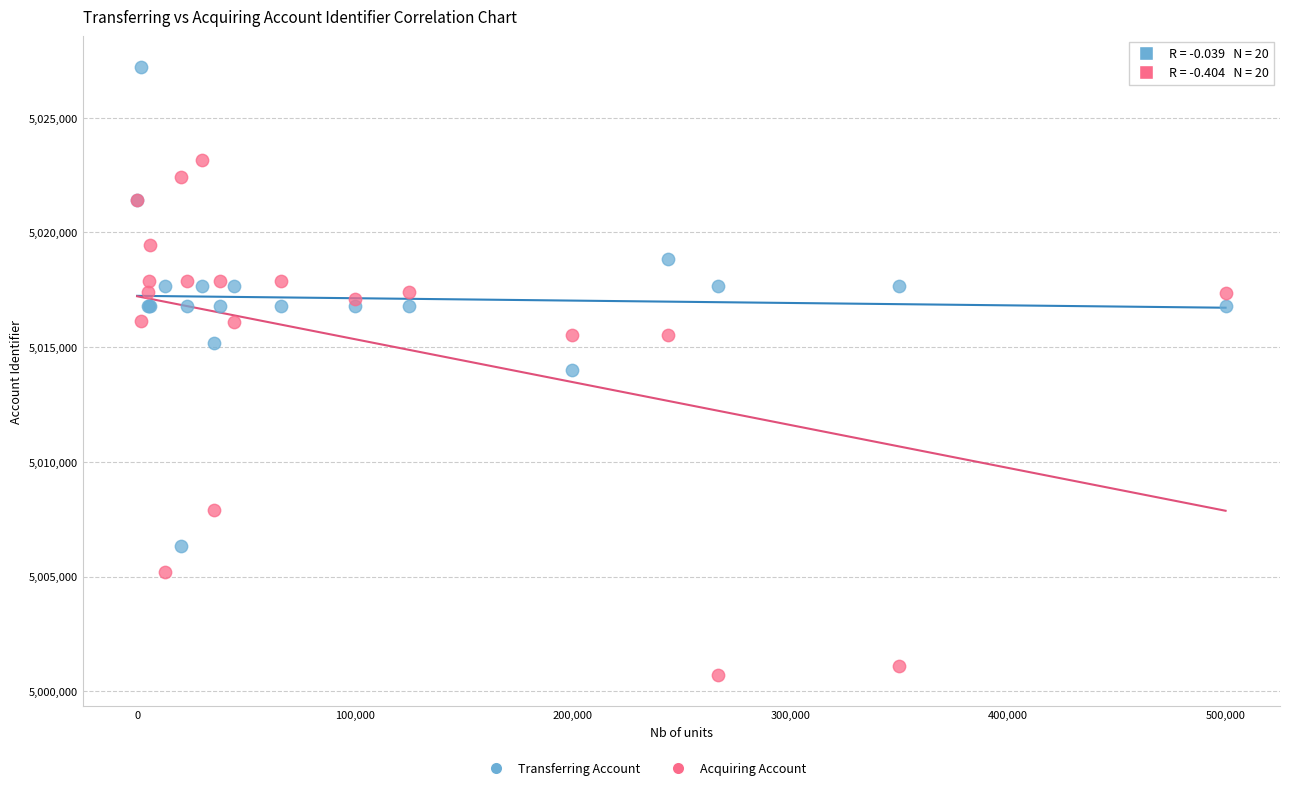

Which series reaches the minimum Y coordinate?

Acquiring Account